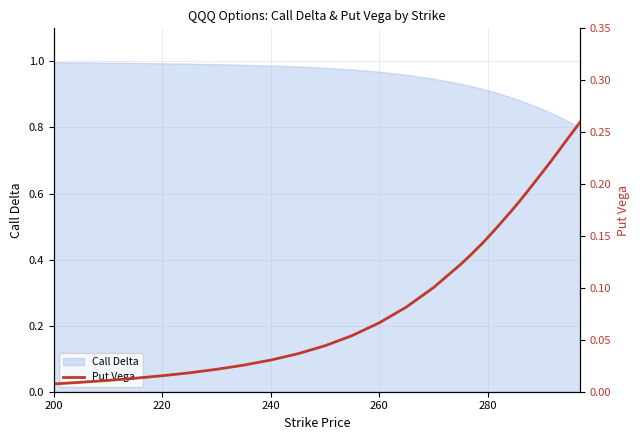

What is the value of the 16th point from the left?

0.1